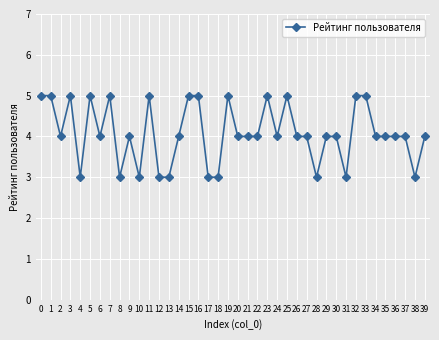

What is the change in value from 6 to 12?

-1